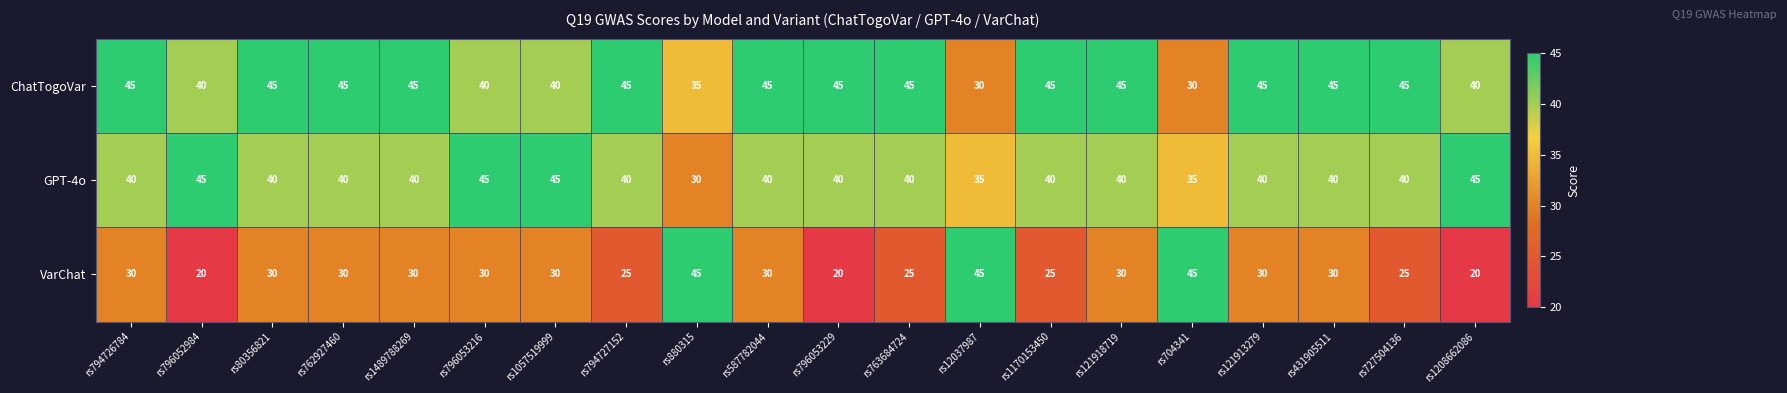

What is the difference between the GPT-4o values at rs880315 and rs704341?

5